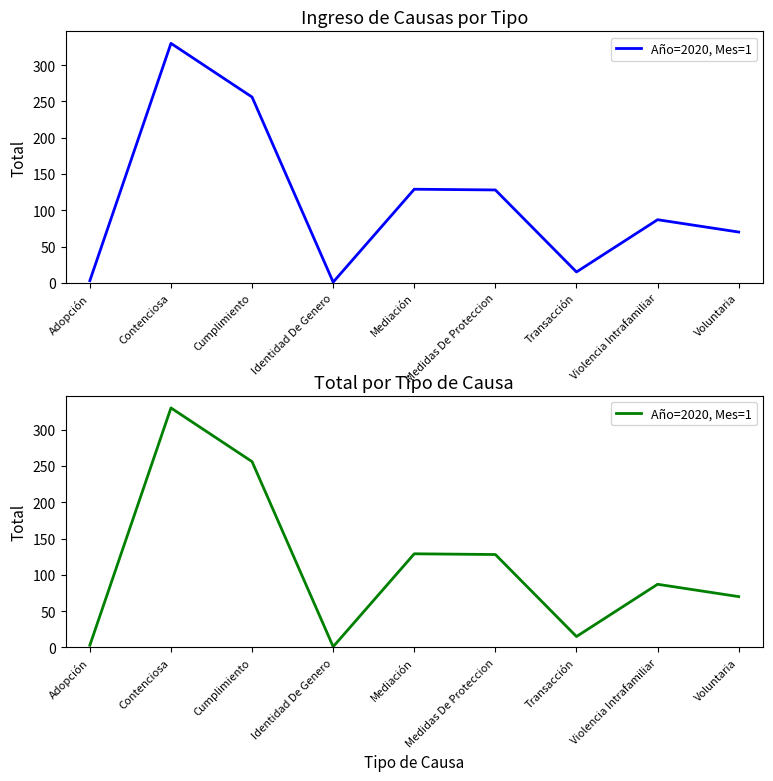

Which category has the highest value across all series?

Contenciosa